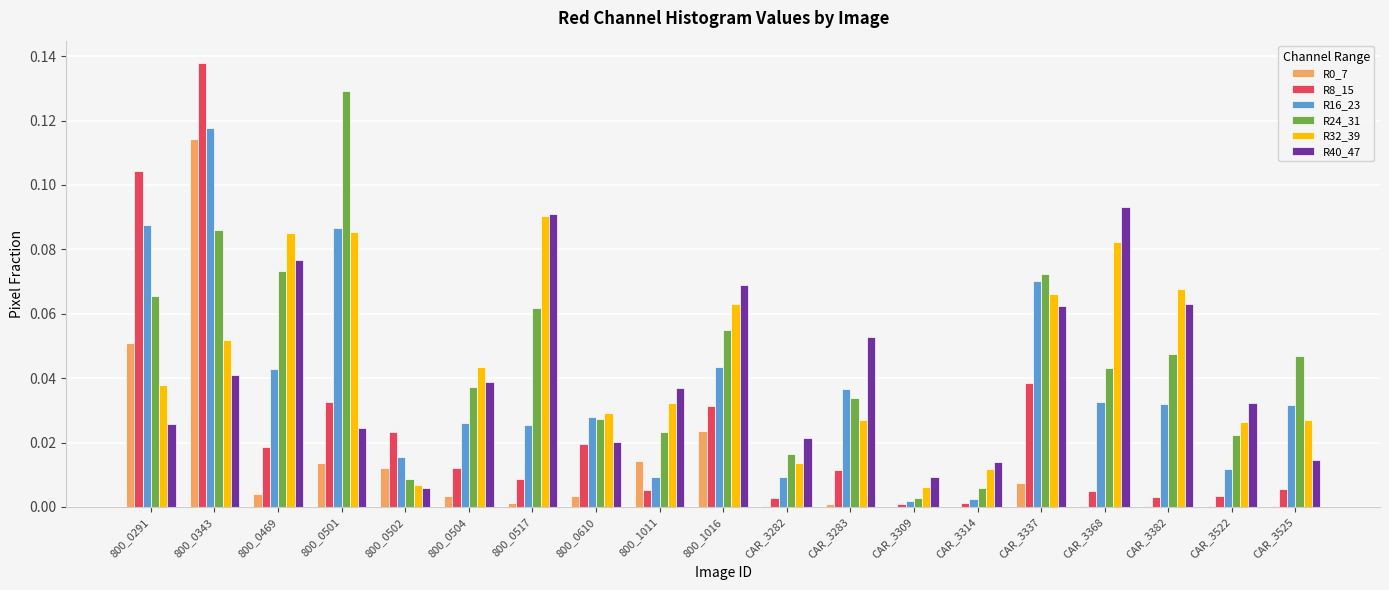

The R40_47 series shows 0.0 at 800_0501. True or false?

True